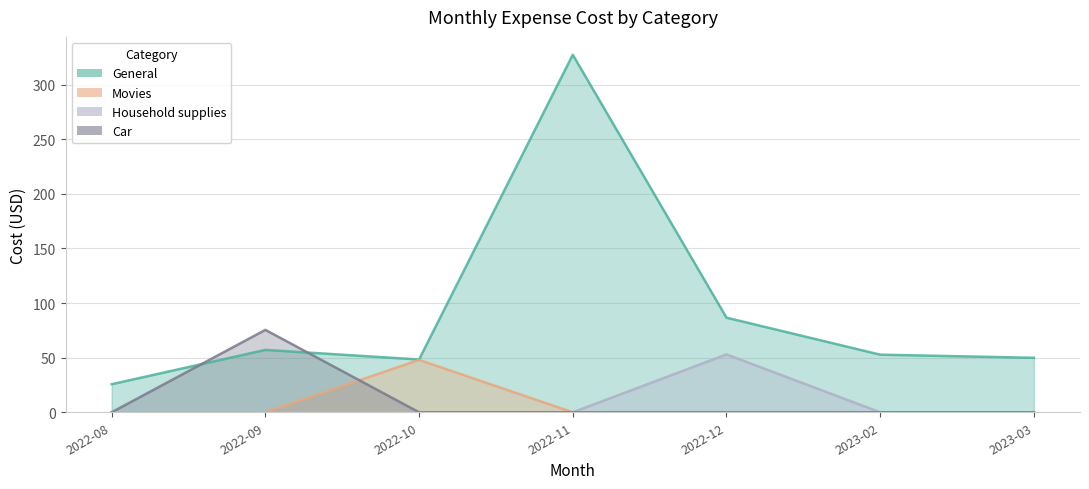

What is the highest value of the Car series?

75.4